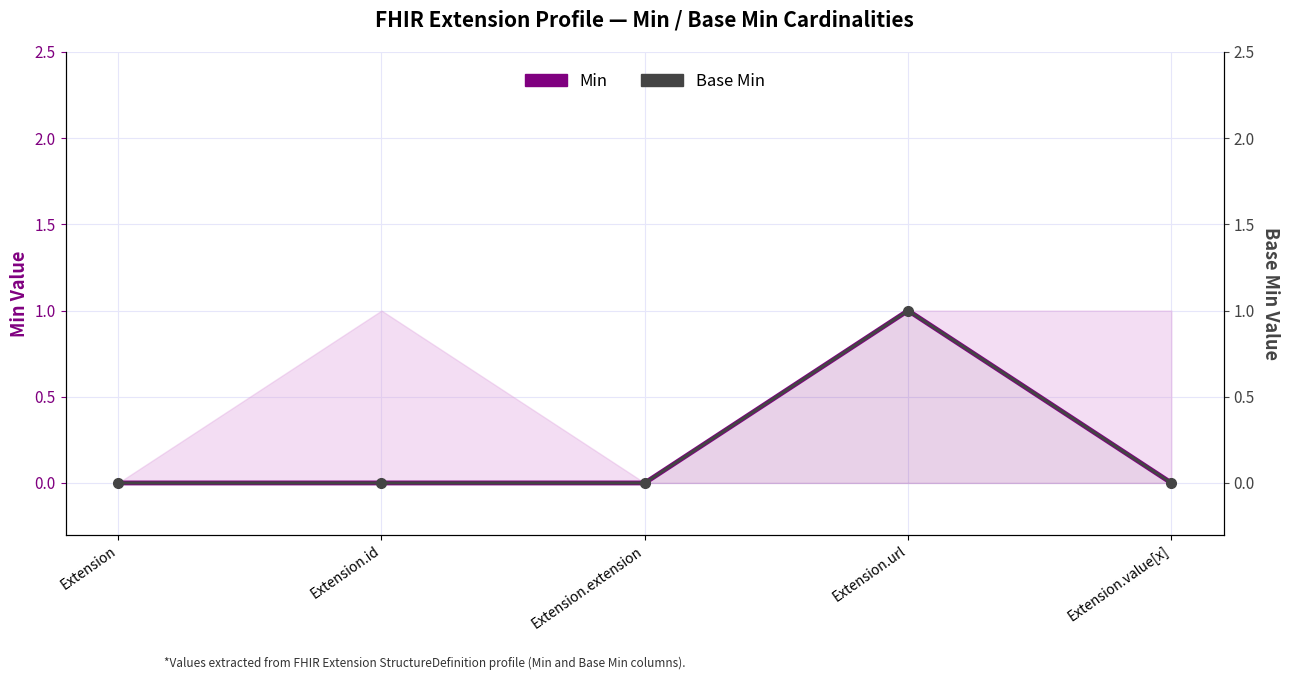

Reading left to right, list all the values displayed in this chart.

Min: Extension=0	Extension.id=0	Extension.extension=0	Extension.url=1	Extension.value[x]=0
Base Min: Extension=0	Extension.id=0	Extension.extension=0	Extension.url=1	Extension.value[x]=0